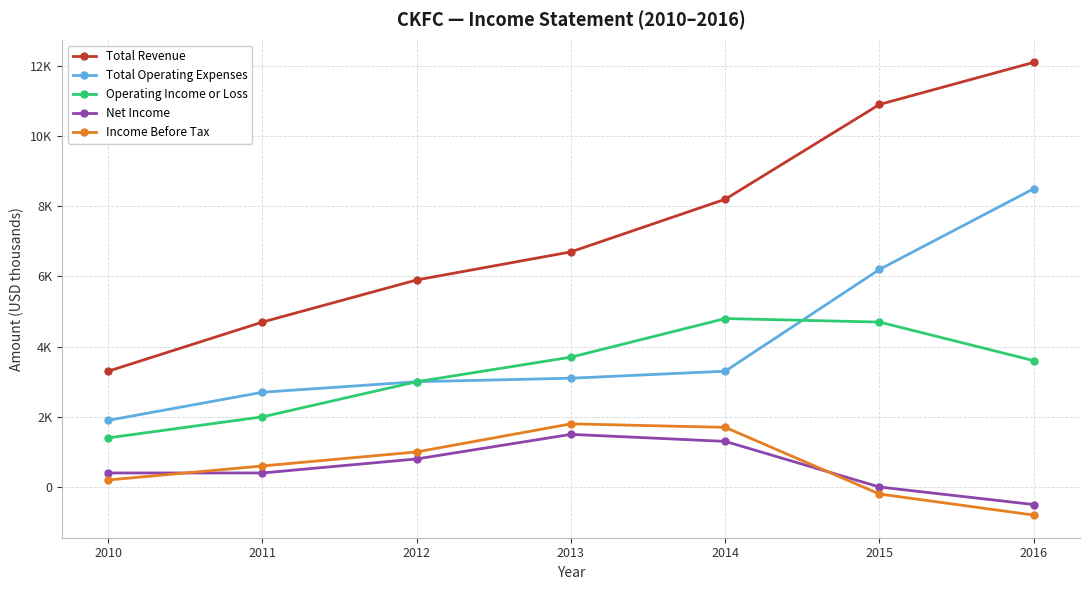

What are all the series names shown in the legend?

Total Revenue, Total Operating Expenses, Operating Income or Loss, Net Income, Income Before Tax